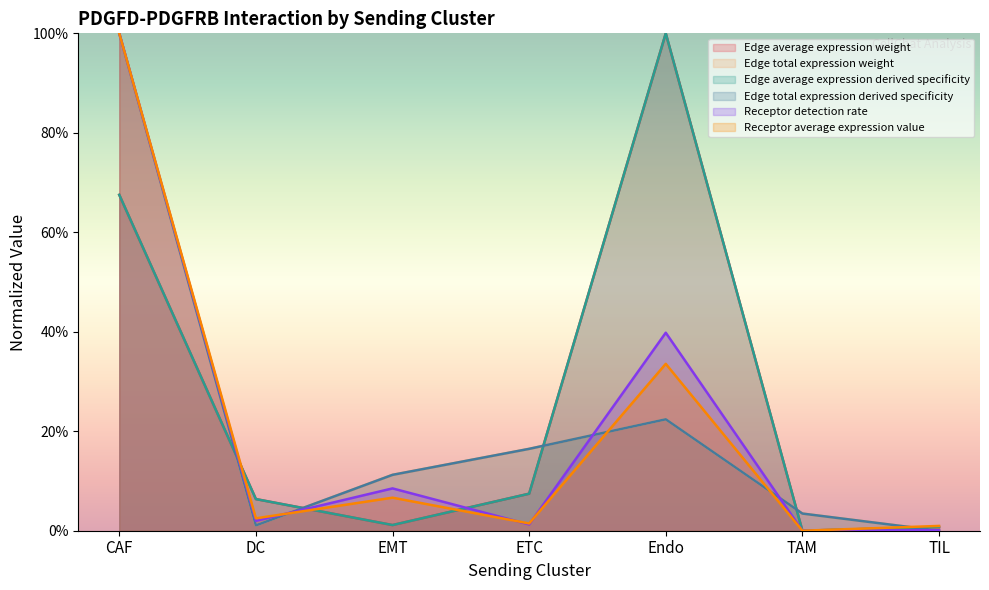

True or false: Edge average expression weight has more than 2 points higher than both neighbors.

False